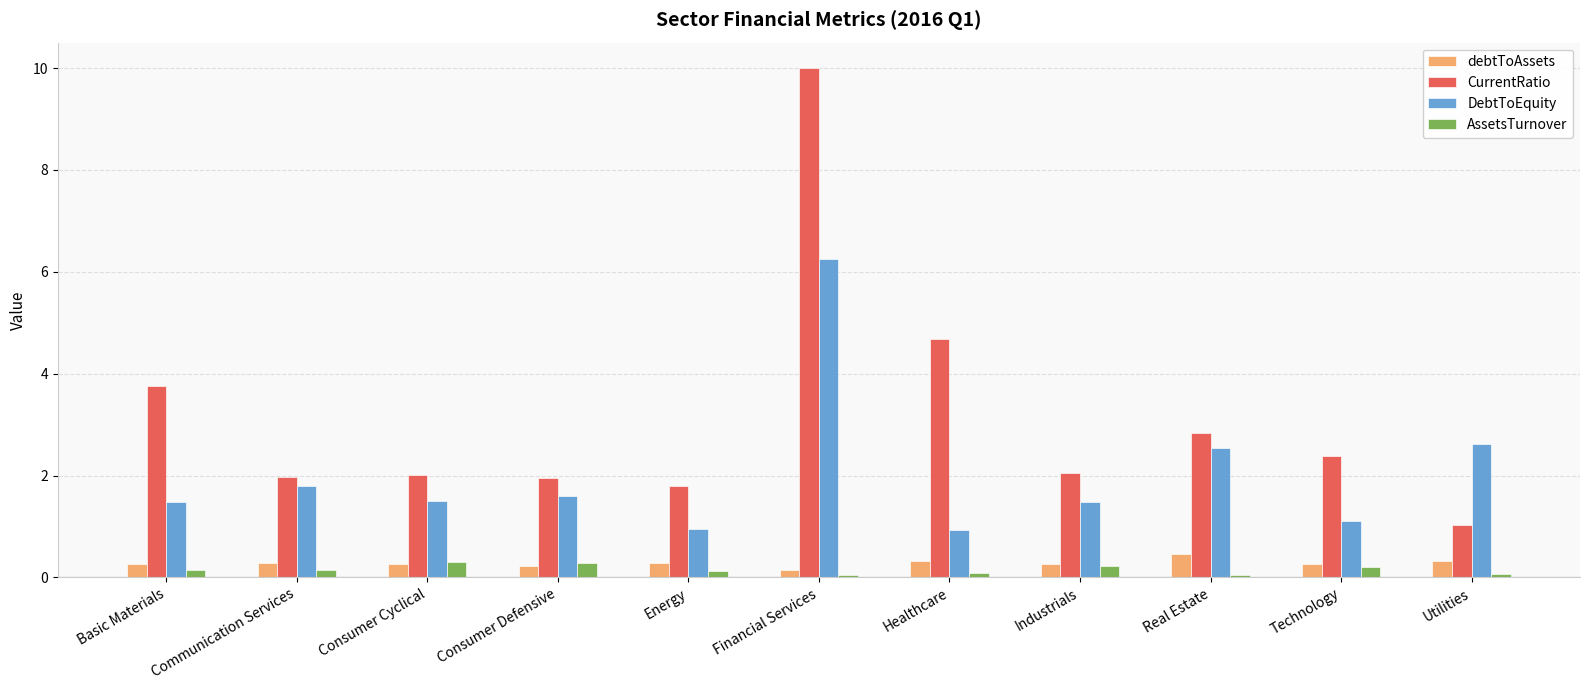

What is the difference between the CurrentRatio values at Communication Services and Real Estate?

0.9